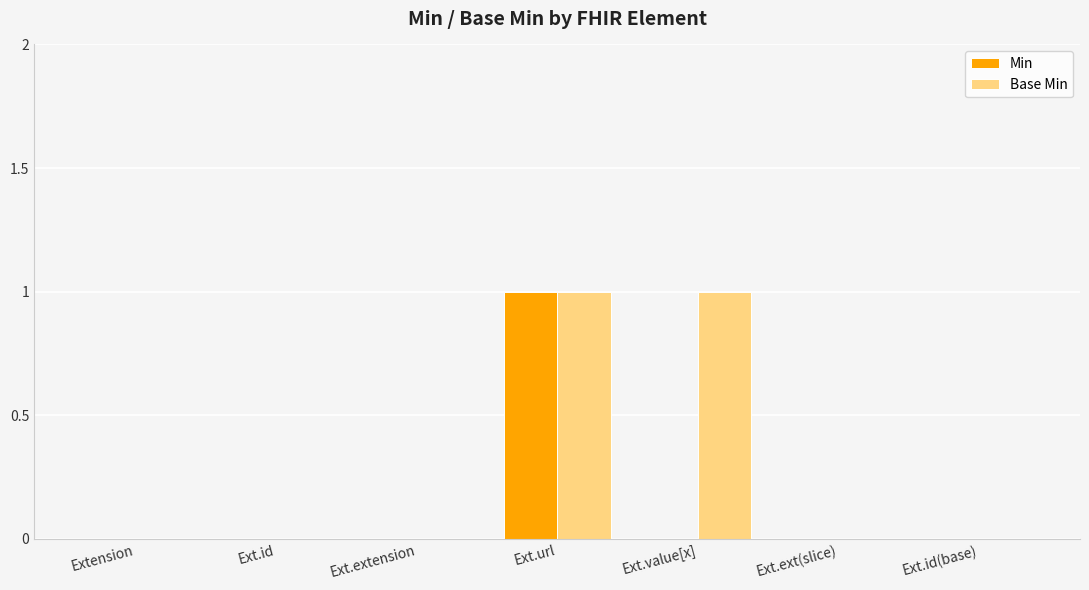

Is it true that Min equals 2 at Ext.url?

False